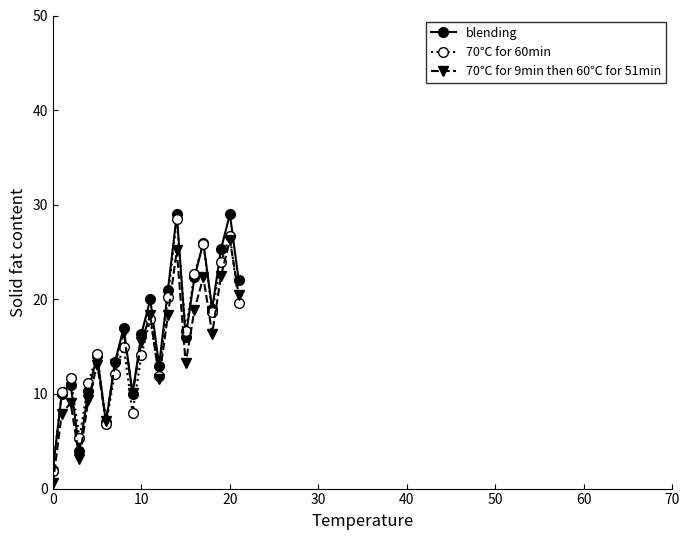

Which series has the widest spread of values?

blending